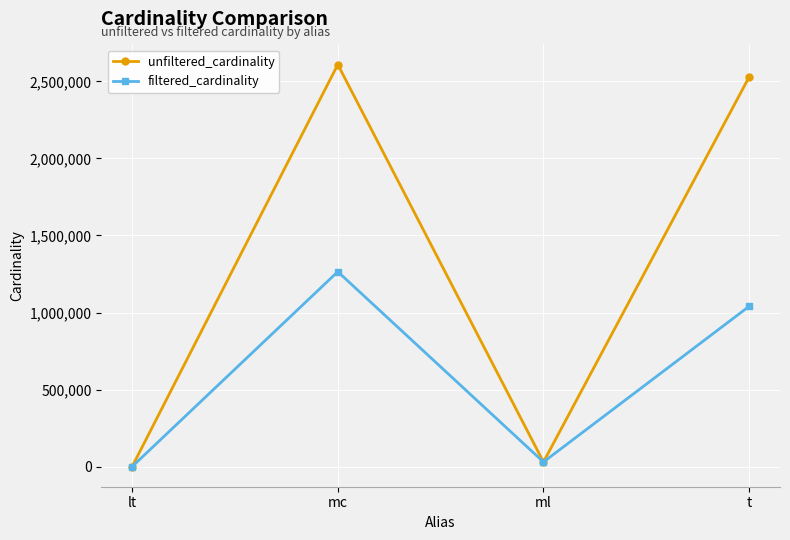

What is the sum of all unfiltered_cardinality values?

5167456